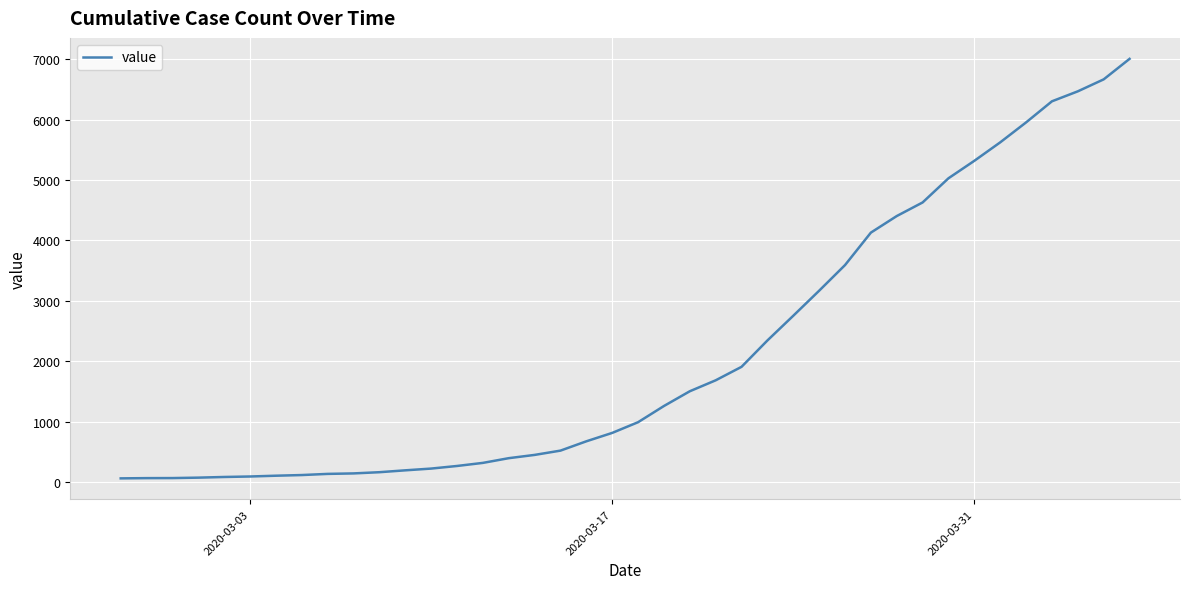

What is the maximum value shown in the chart?

7003